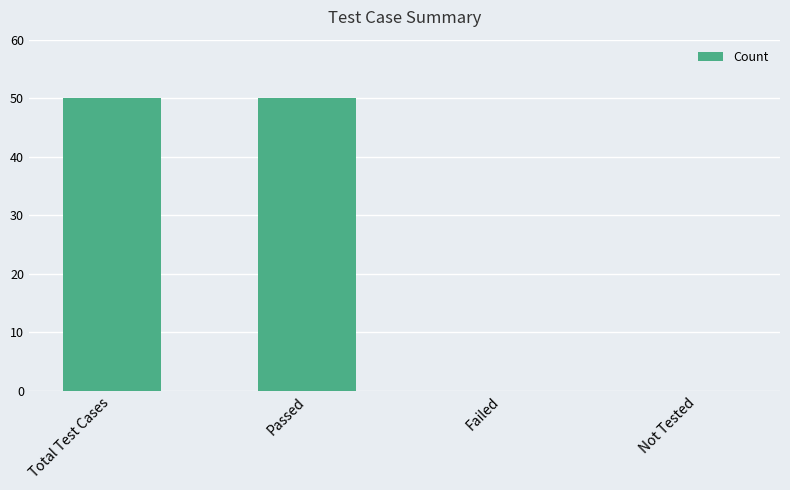

How many distinct data groups are displayed?

1